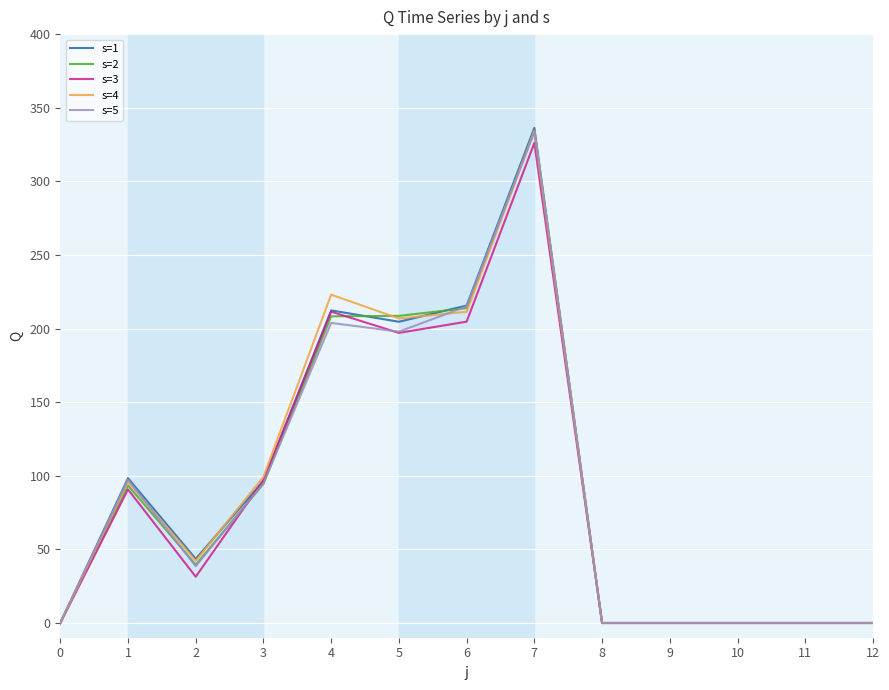

Where is s=3 nearest to the value 163?

5